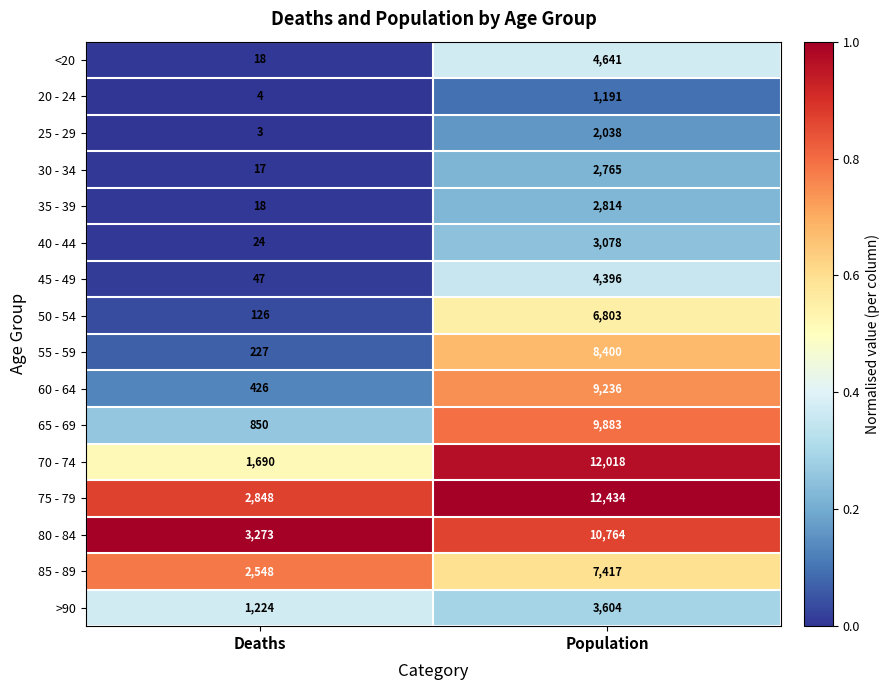

Which series has the largest total across all categories?

75 - 79